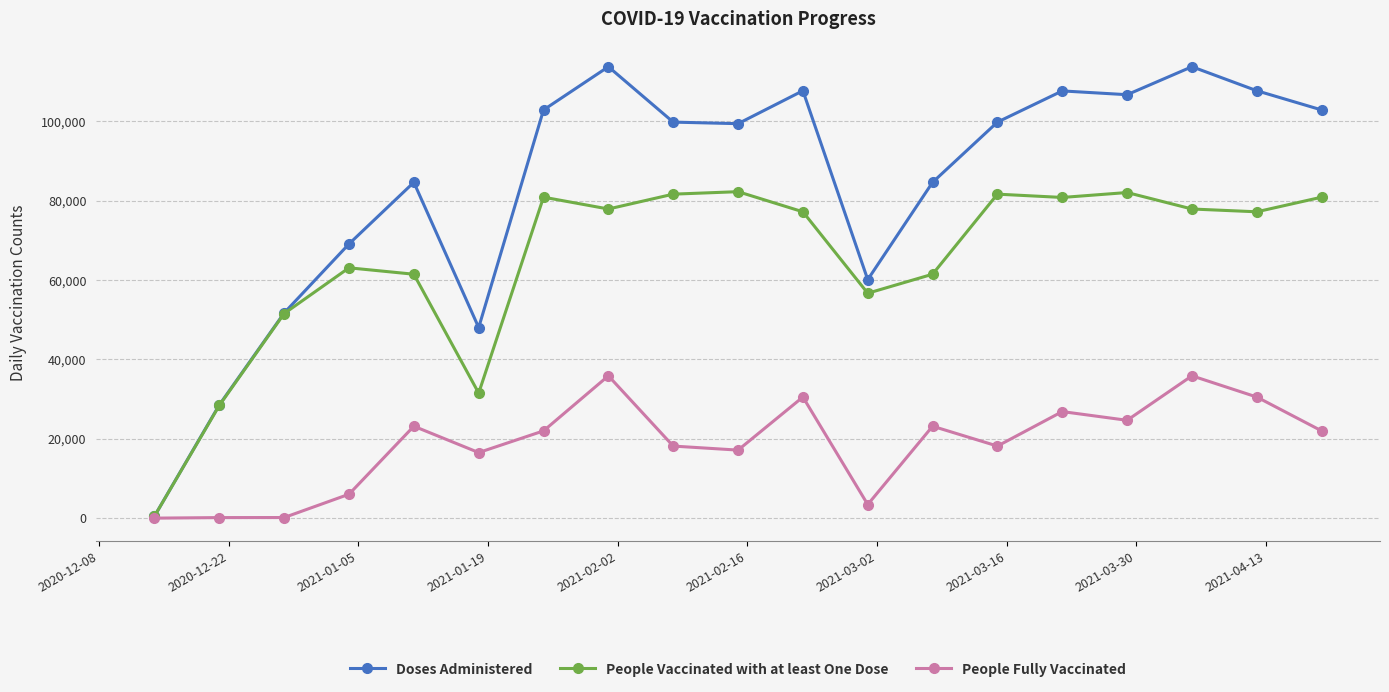

Which series has the widest spread of values?

Doses Administered